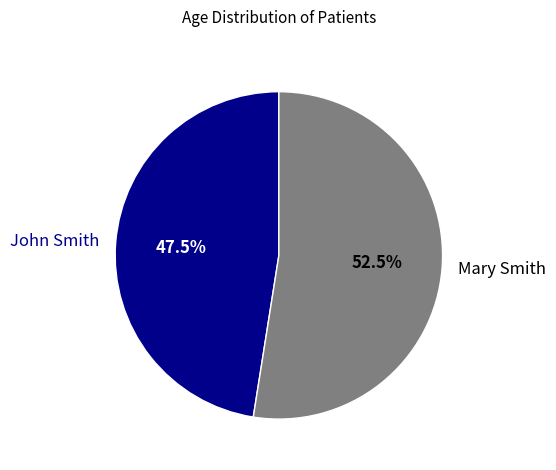

What is the ratio of the value at Mary Smith to the value at John Smith?

1.1